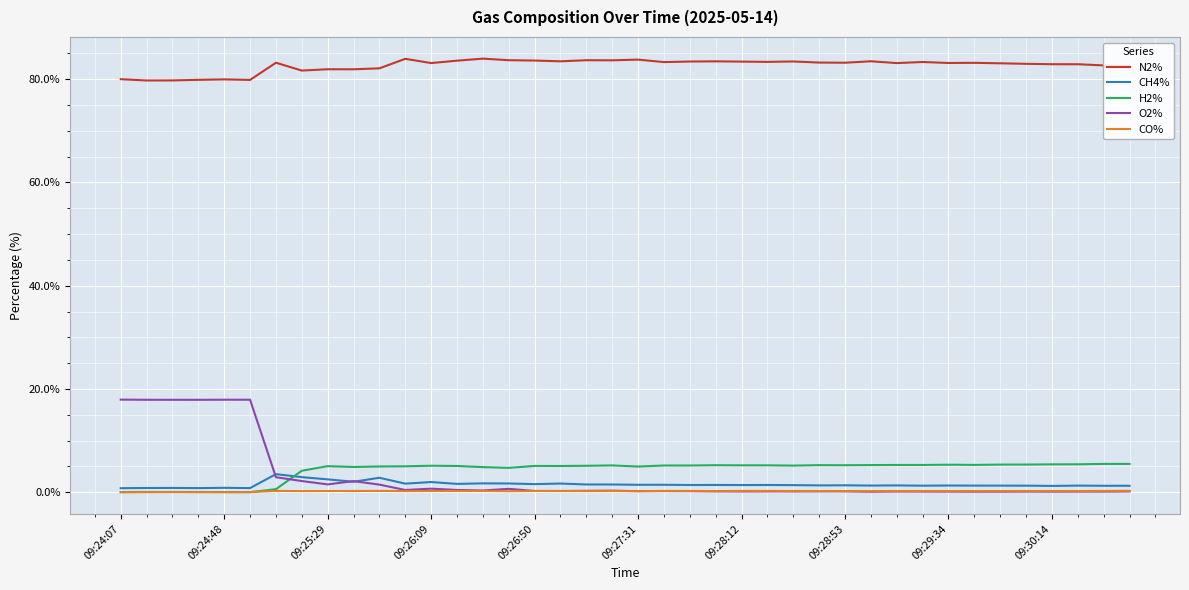

True or false: CH4% and N2% intersect in this chart.

False